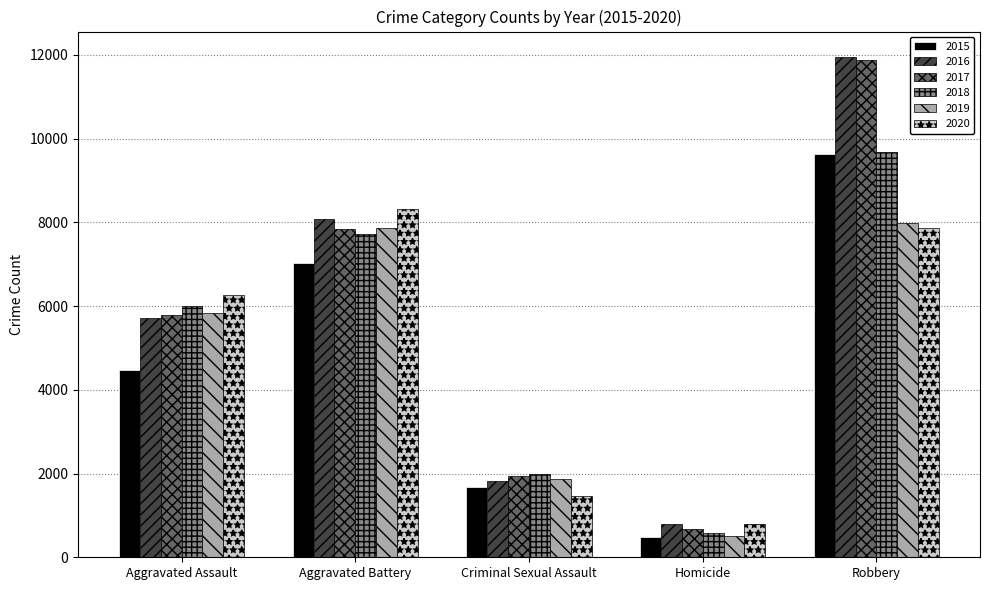

How many groups of bars are there?

5